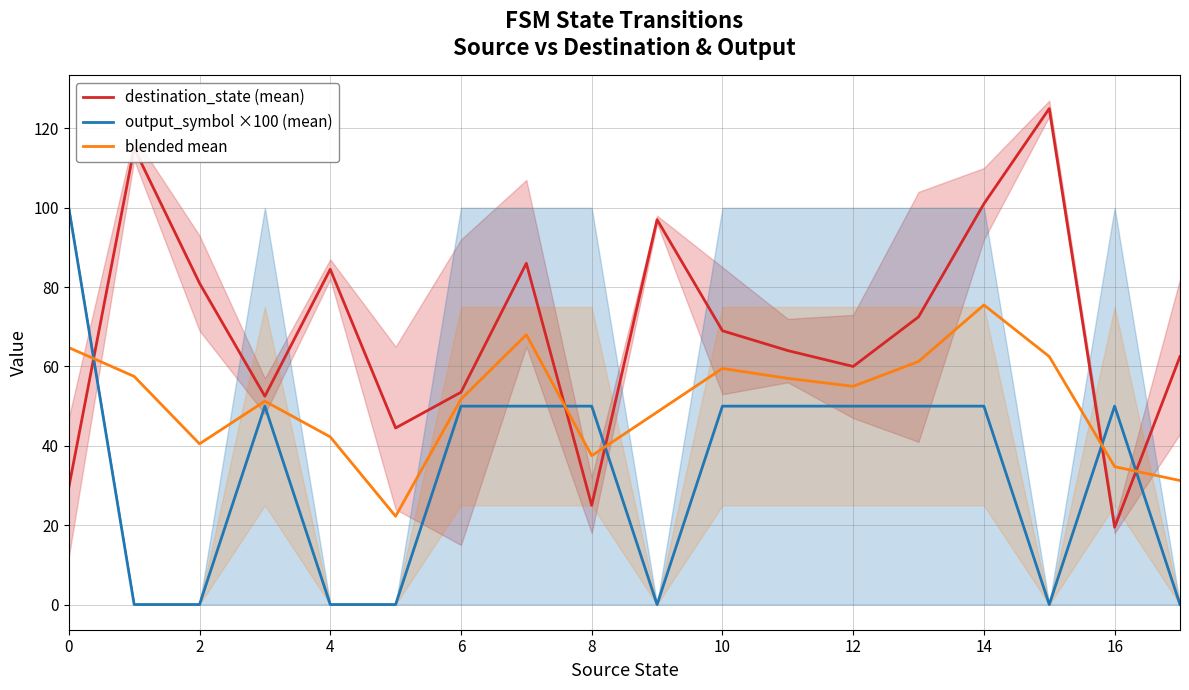

True or false: blended mean has a value of 75.5 at 14.

True